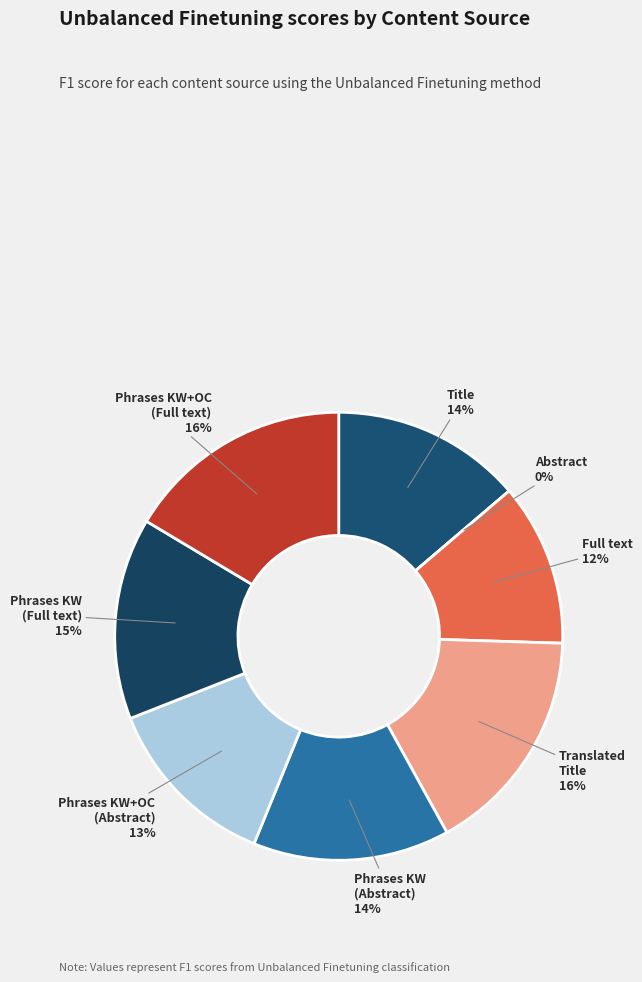

Is there any slice that represents more than half of the pie?

No